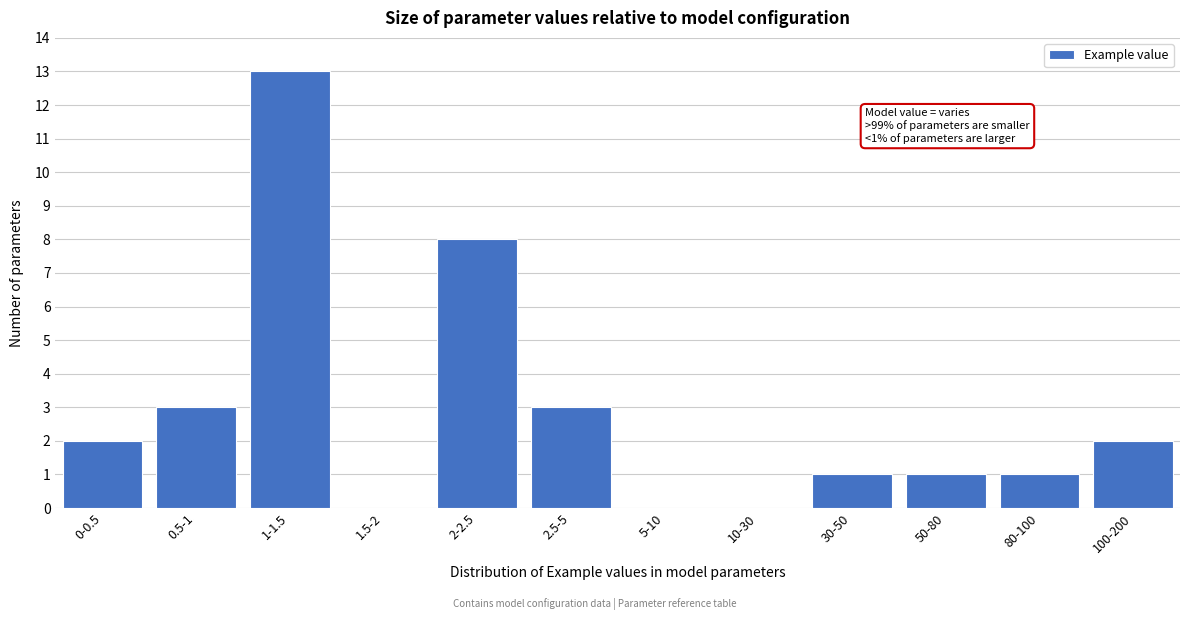

Reading left to right, what are all the values shown in this chart?

0-0.5=2	0.5-1=3	1-1.5=13	1.5-2=0	2-2.5=8	2.5-5=3	5-10=0	10-30=0	30-50=1	50-80=1	80-100=1	100-200=2